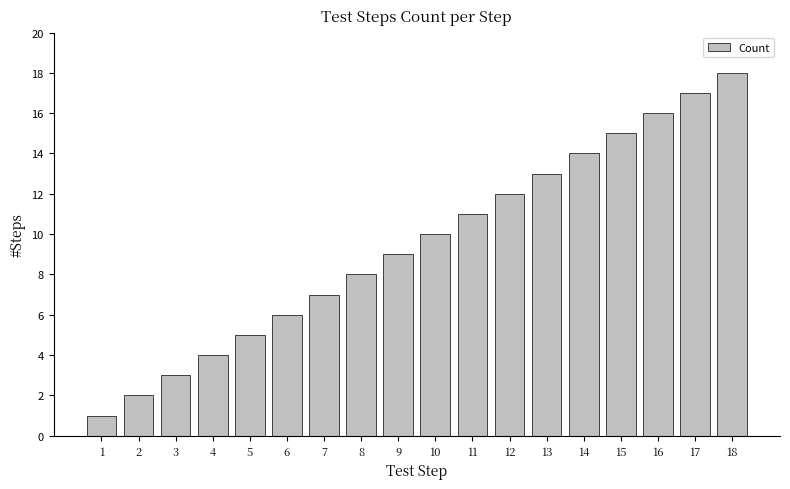

The value at 8 is 8. True or false?

True